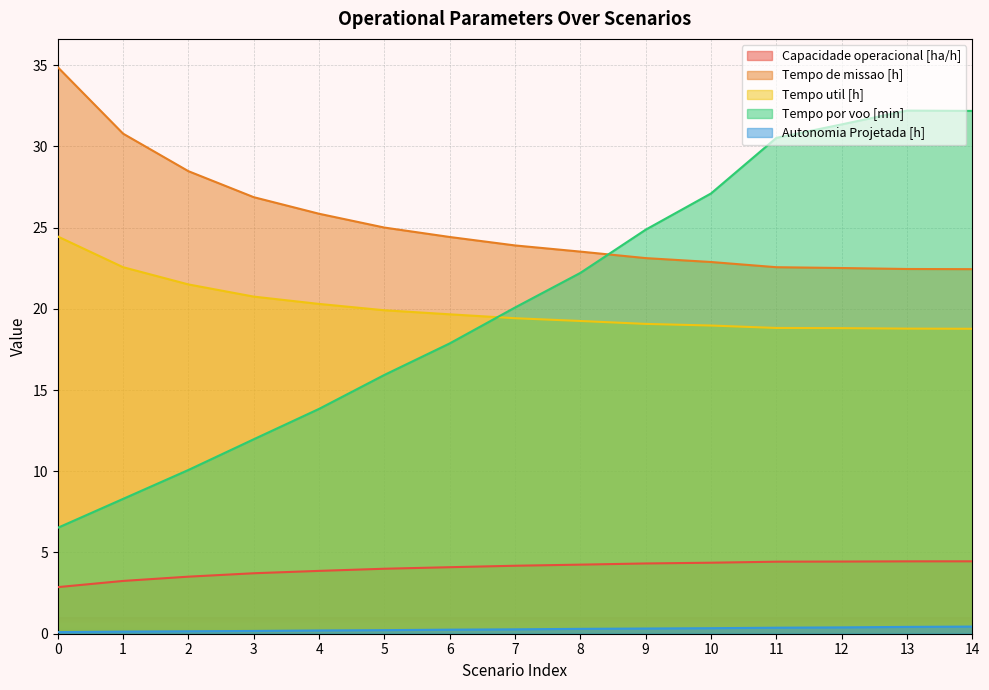

Where is Tempo por voo [min] nearest to the value 19?

7